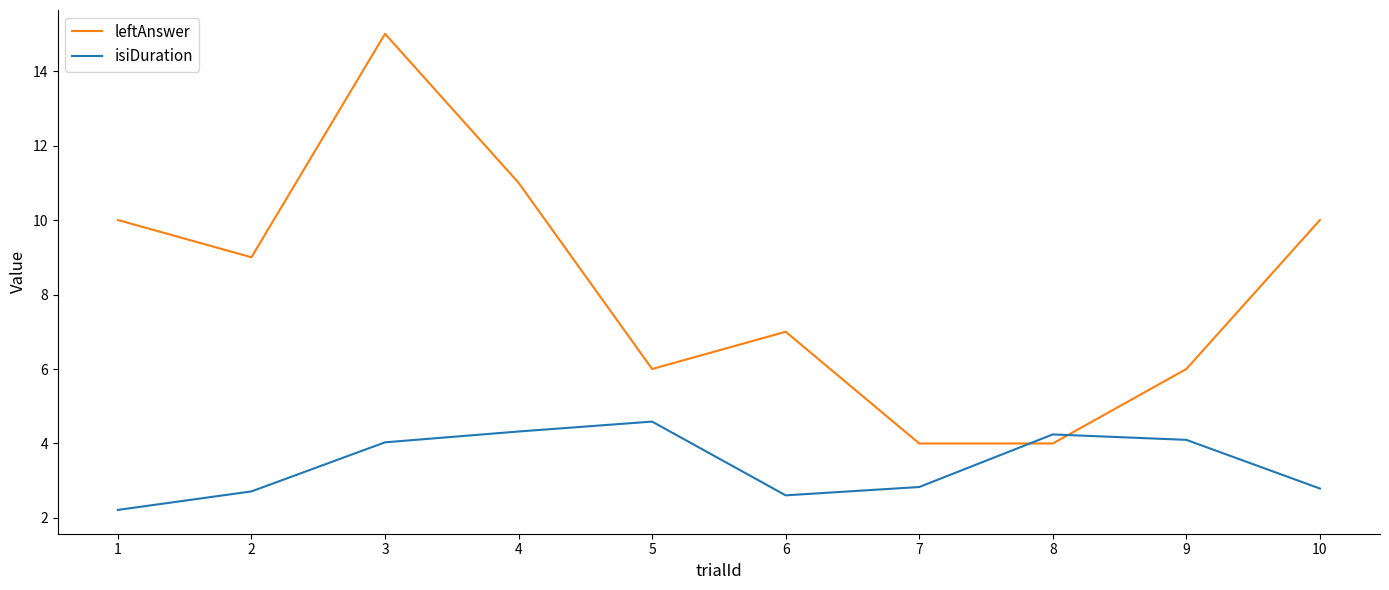

What is the total value across all series at 3?

19.0